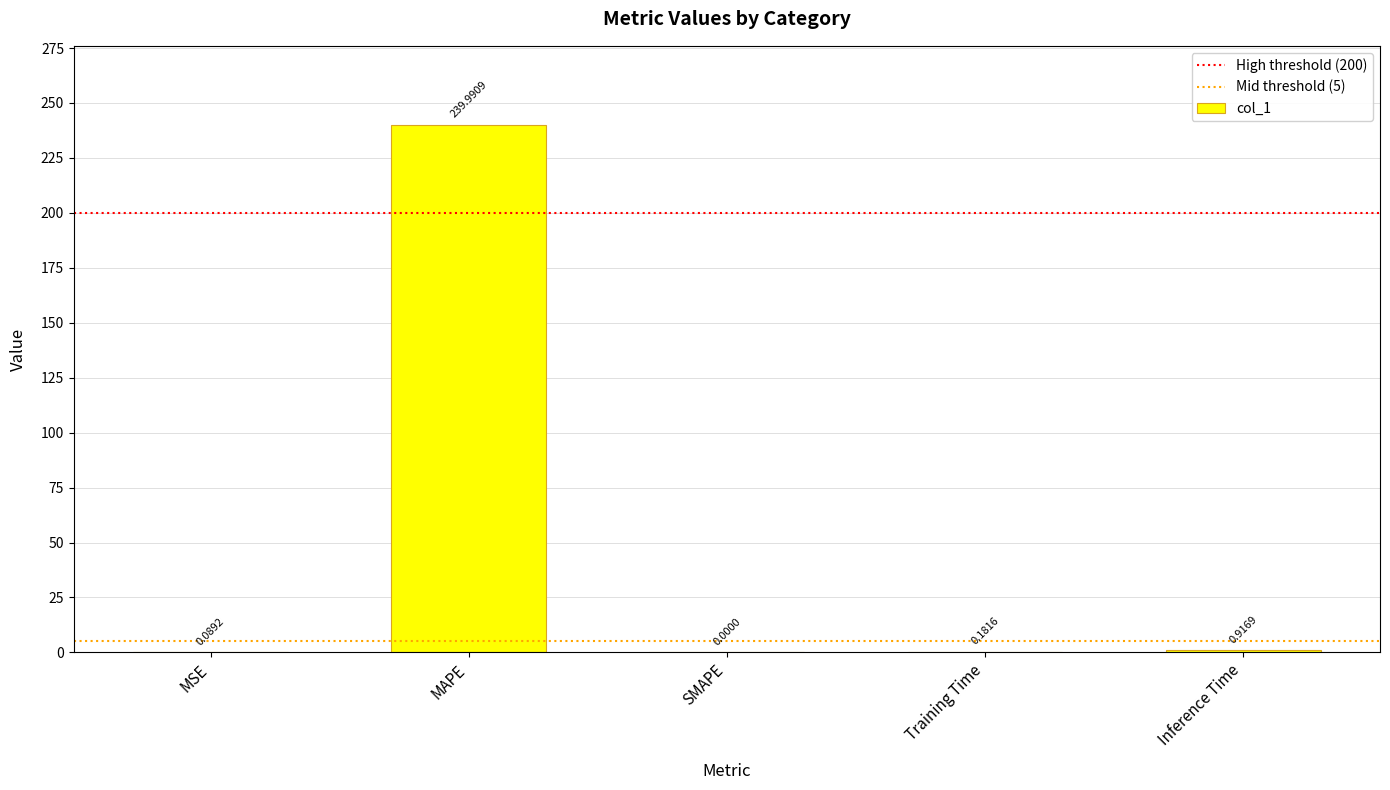

What is the sum of all values?

241.2